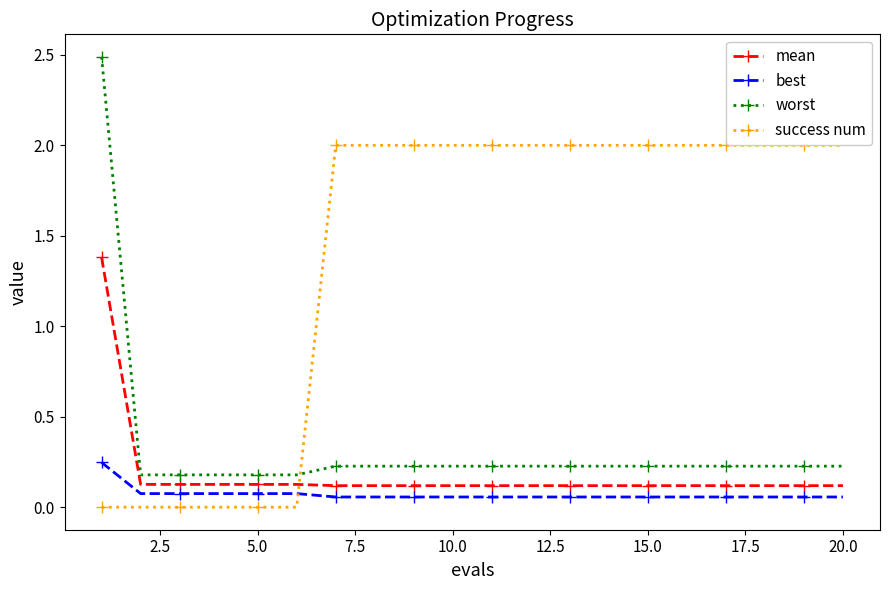

What is the highest value of the worst series?

2.5